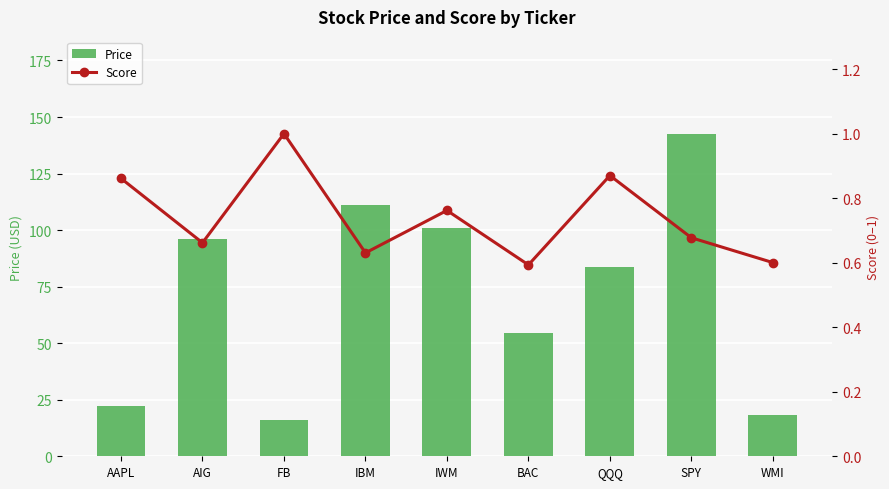

What is the difference between the maximum and minimum values in the Price series?

126.8